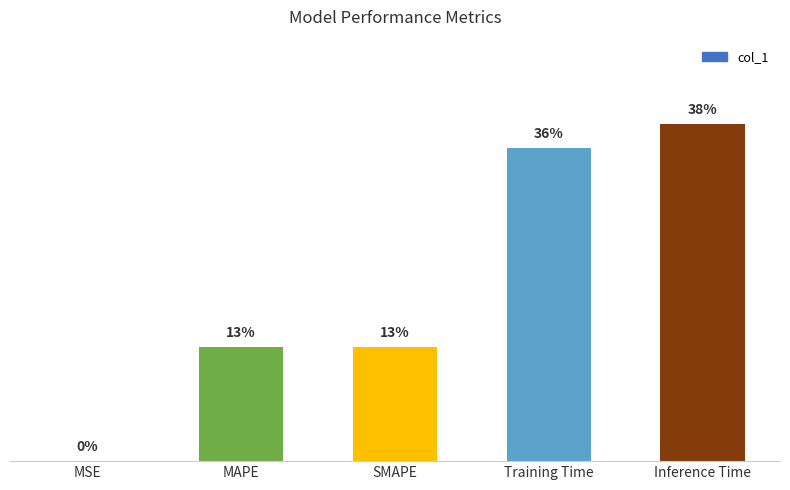

Rank the categories by value from lowest to highest.

MSE, SMAPE, MAPE, Training Time, Inference Time